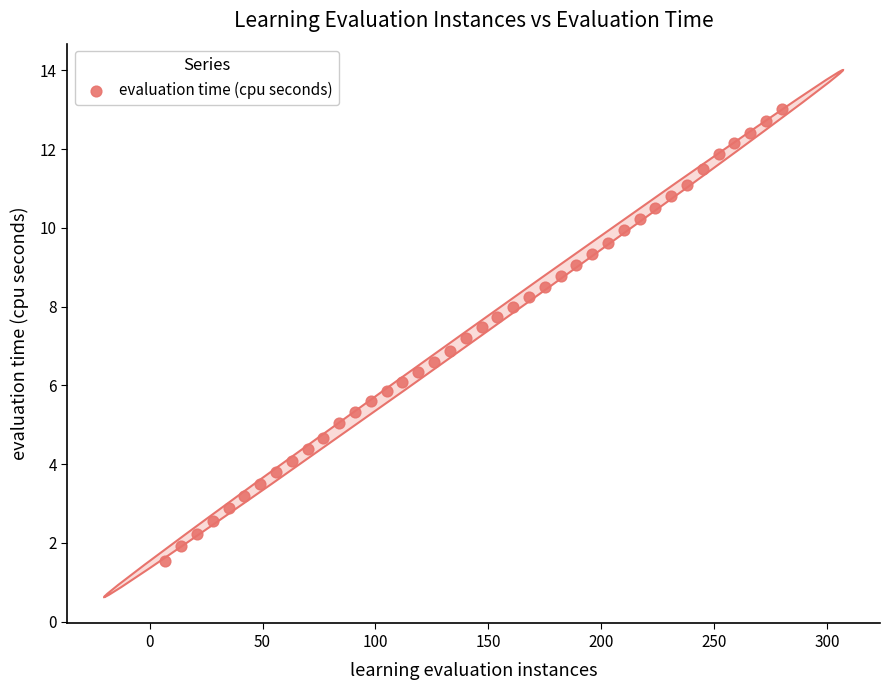

What is the range of X values (max minus min)?

273.0